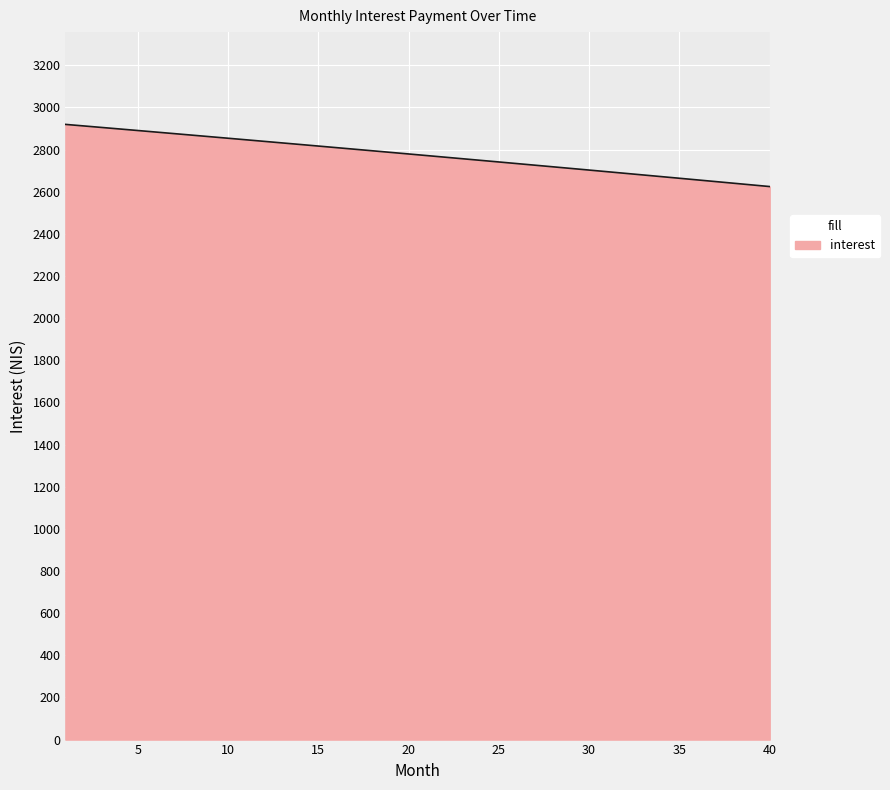

What is the difference between the maximum and minimum values?

295.0